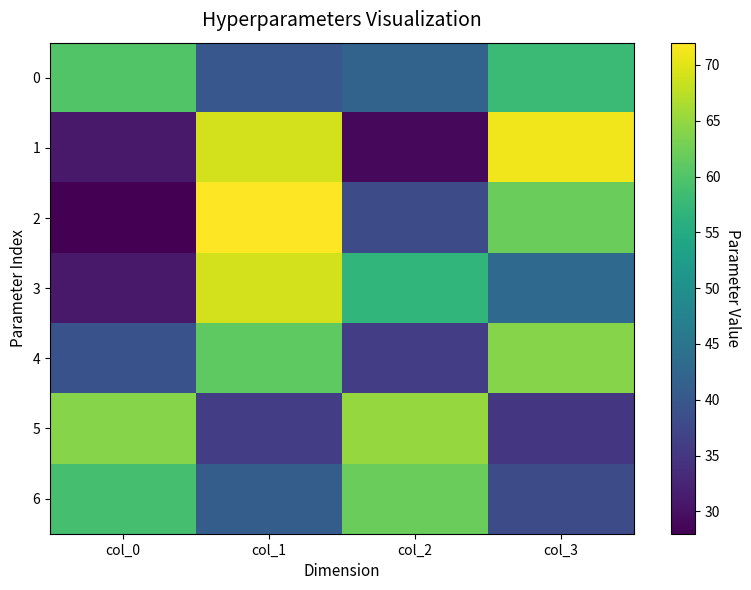

Rank the series at col_2 from highest to lowest value.

5, 6, 3, 0, 2, 4, 1